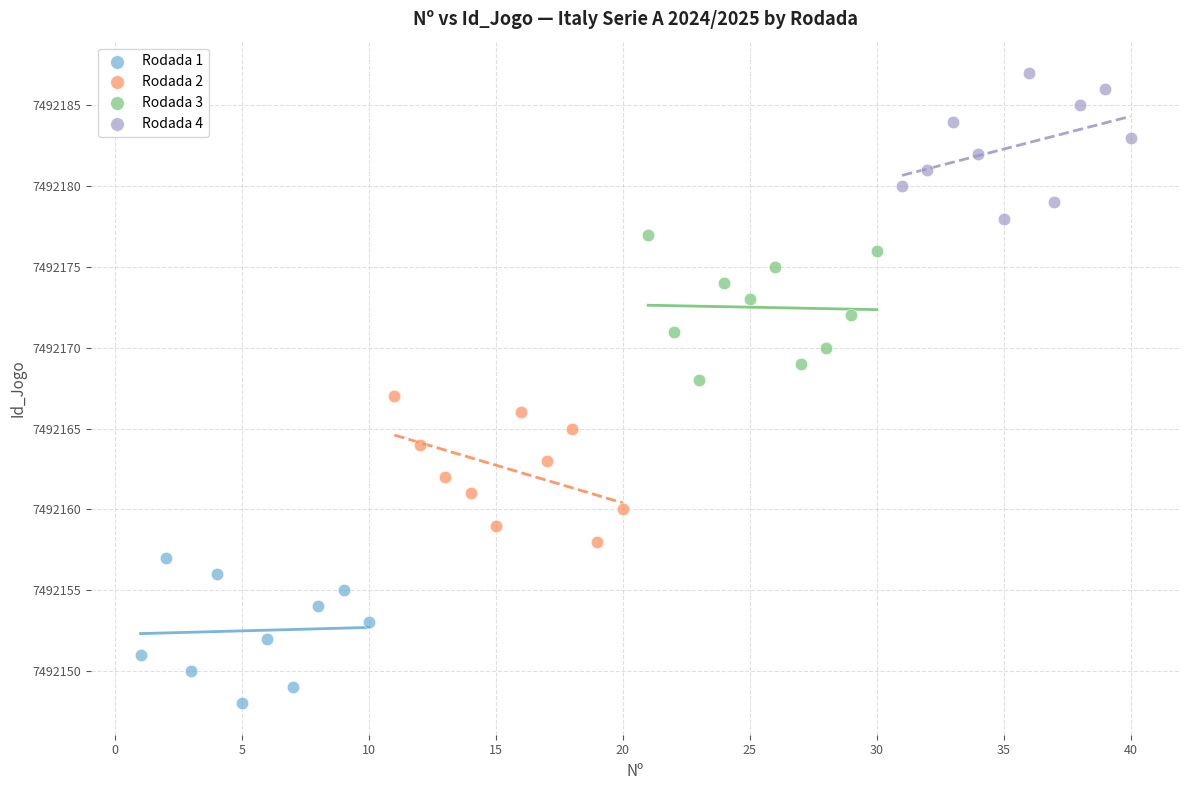

What are all the series names shown in the legend?

Rodada 1, Rodada 2, Rodada 3, Rodada 4